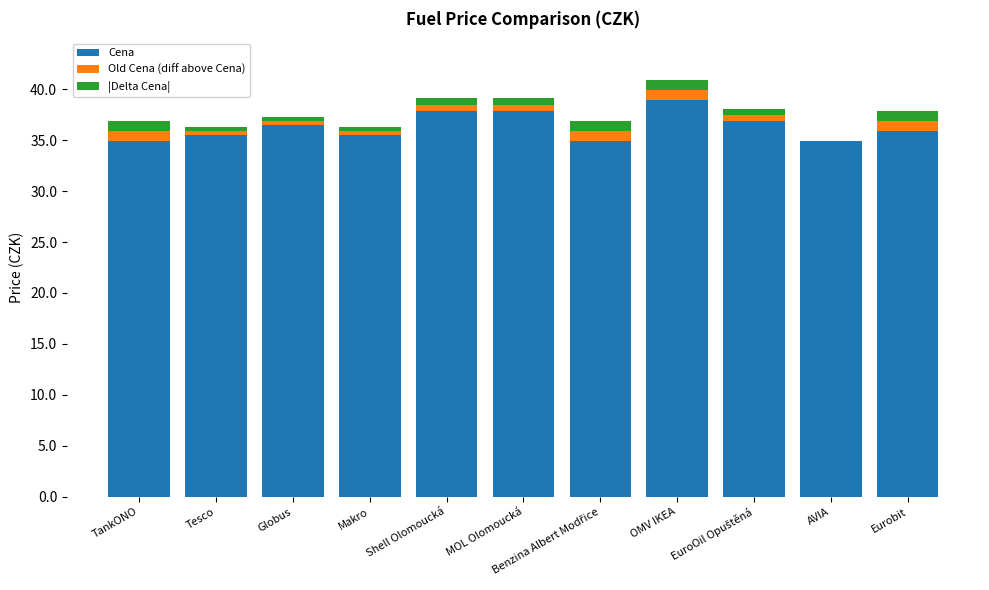

How many bars are there in total?

33